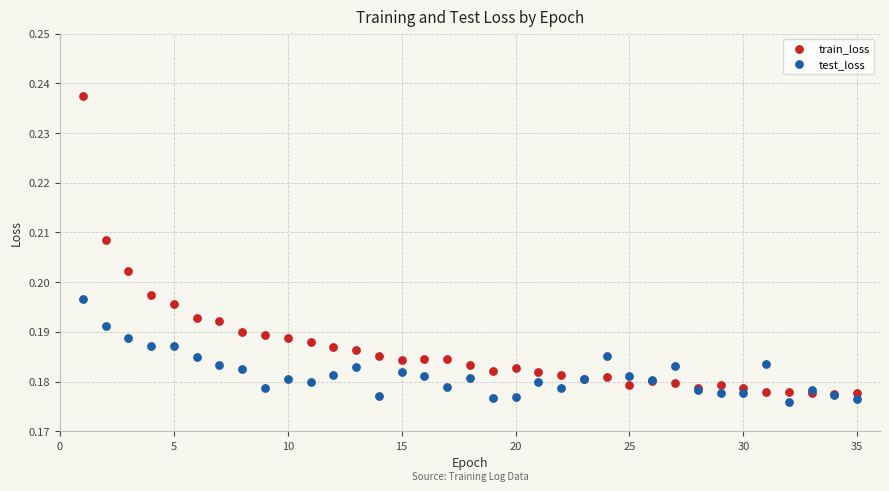

Which series reaches the minimum Y coordinate?

test_loss